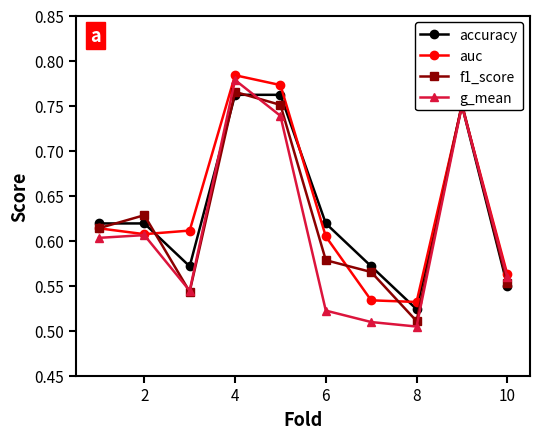

How many distinct data groups are displayed?

4